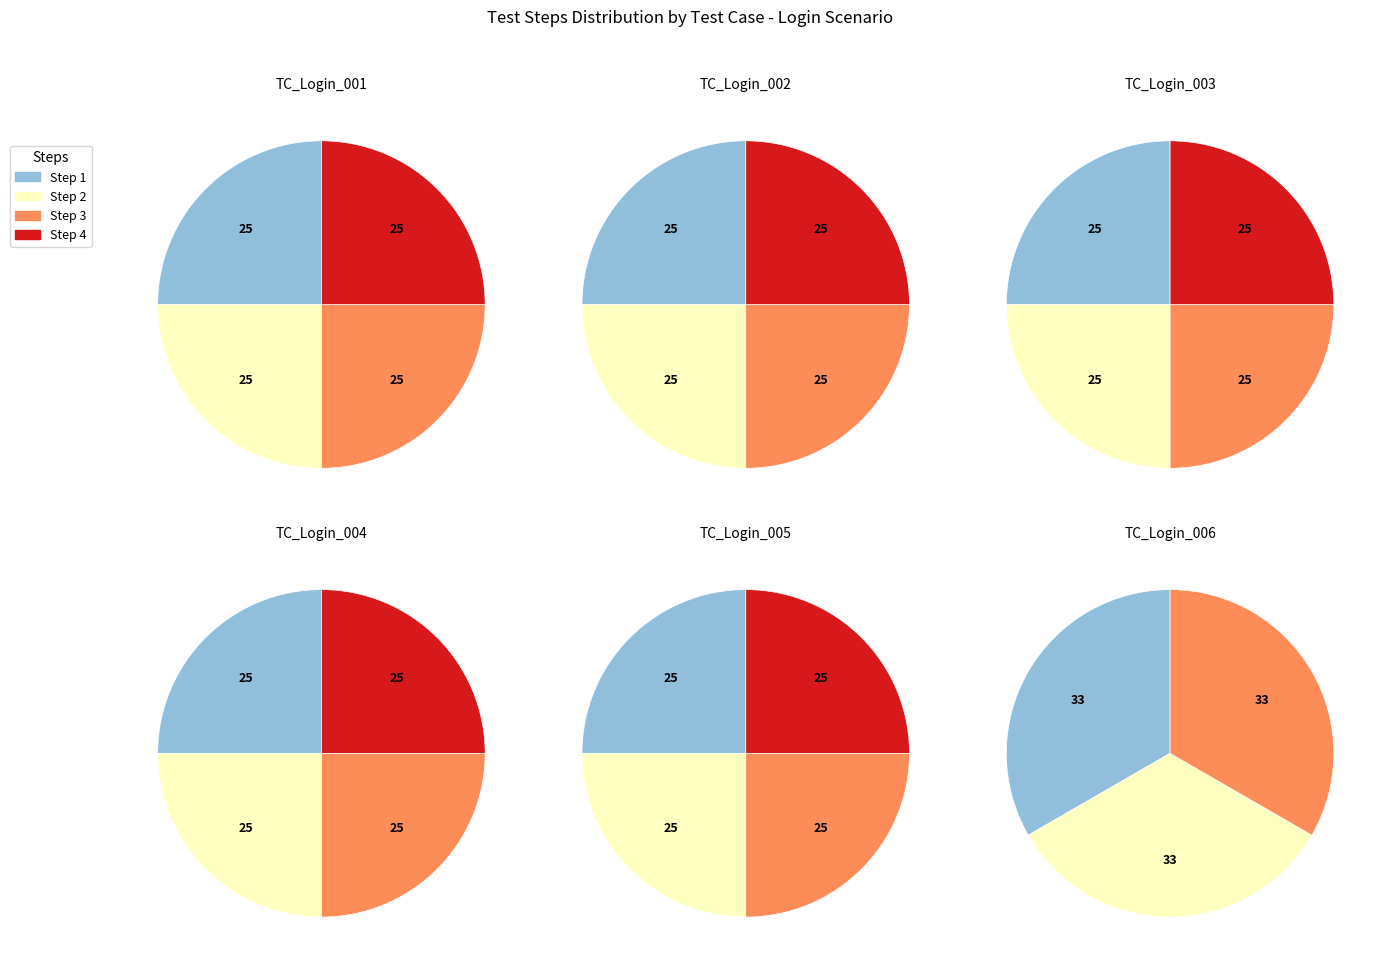

Is it true that TC_Login_006 is 6% of the pie?

False